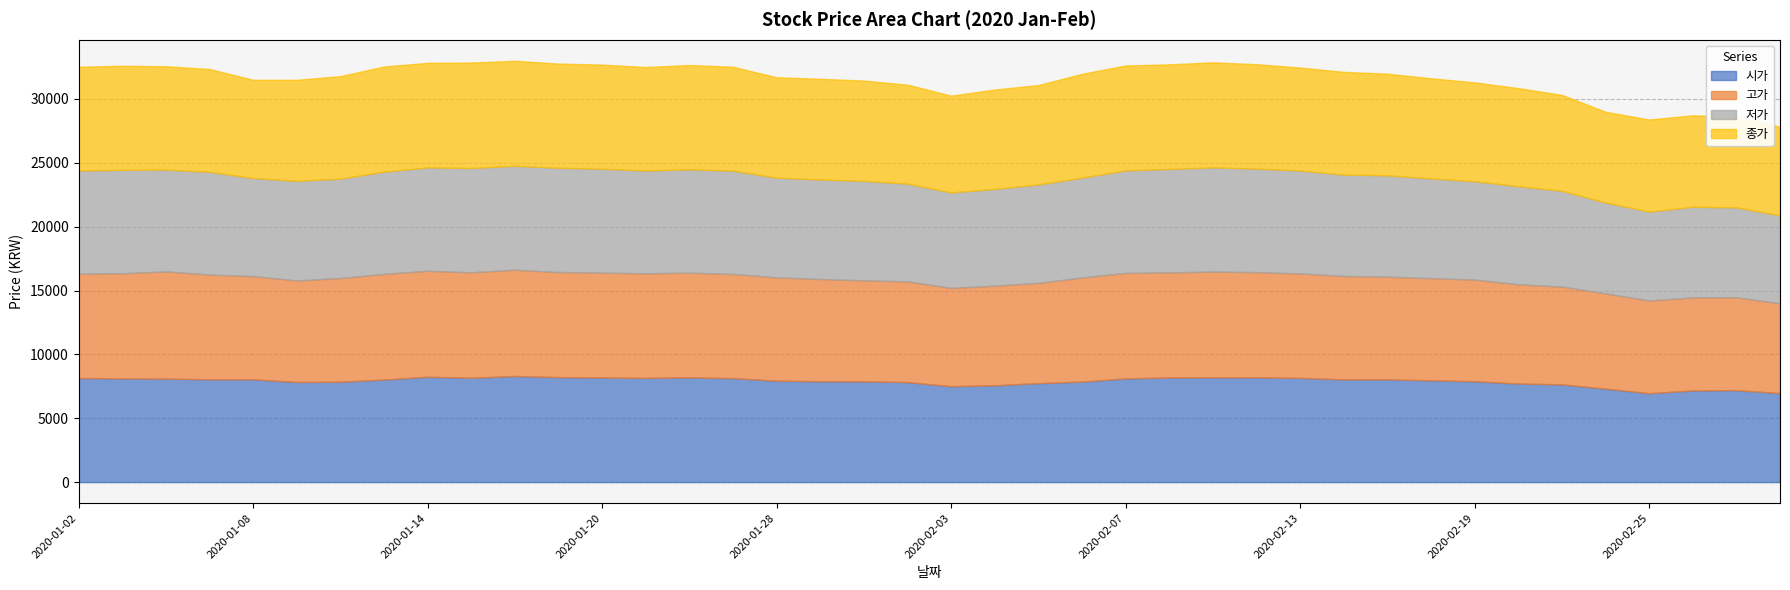

At which category is the sum across all series the highest?

2020-01-16